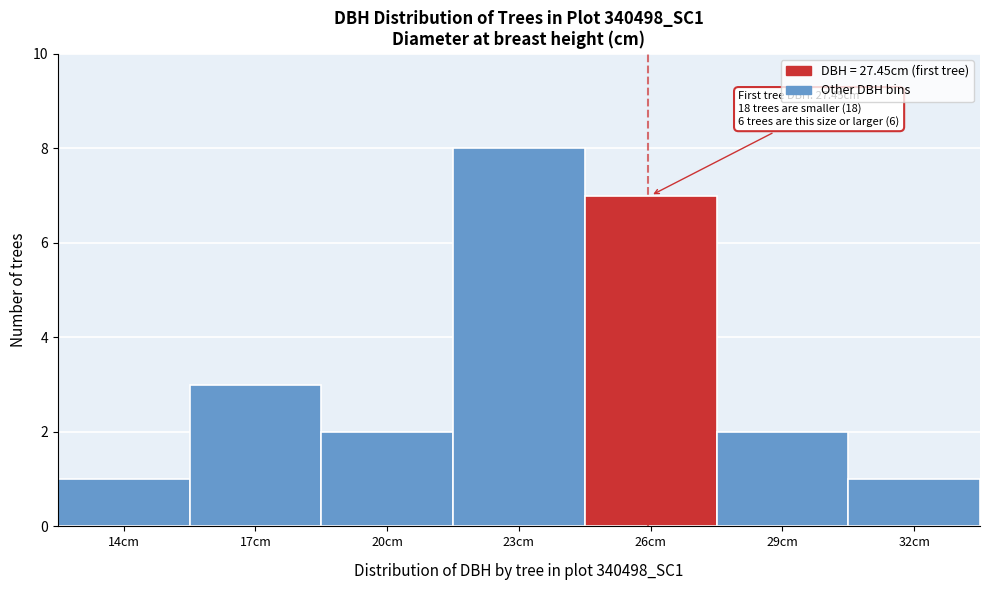

Reading left to right, list all the values displayed in this chart.

1	3	2	8	7	2	1